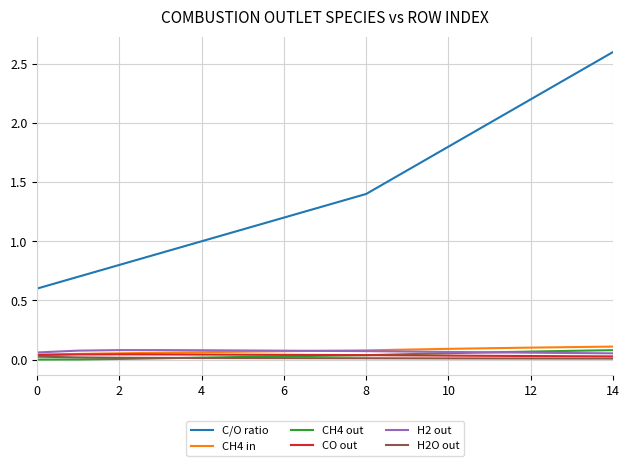

True or false: CH4 out and C/O ratio intersect in this chart.

False